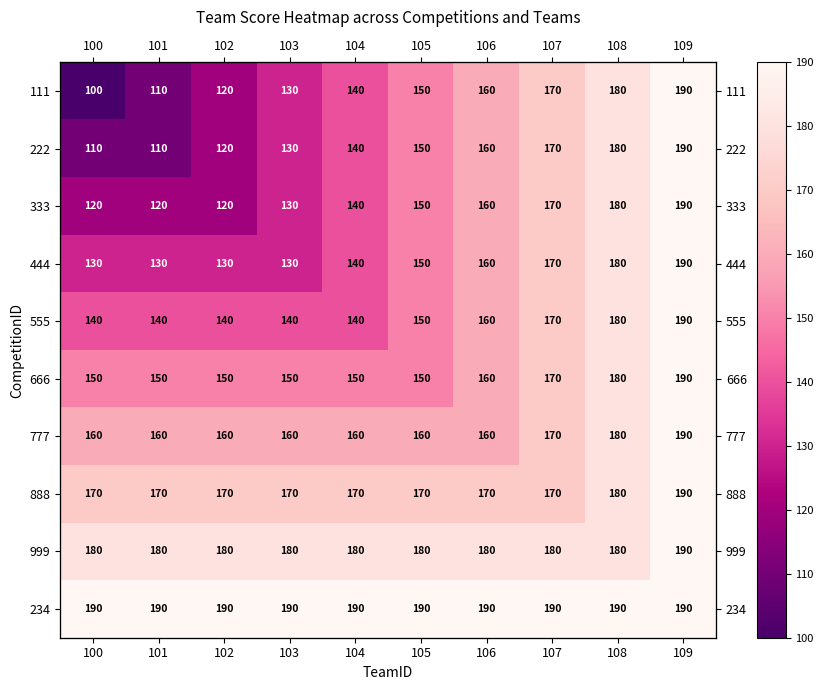

What is the difference between the highest and lowest values at 108?

10